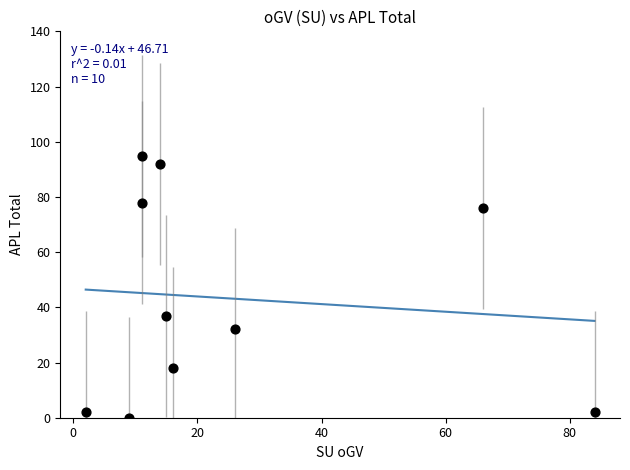

What is the range of X values (max minus min)?

82